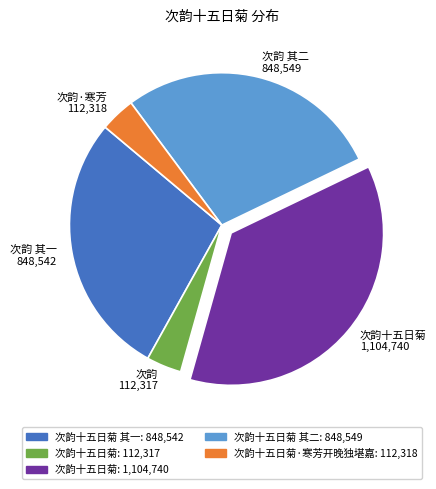

Is there a majority slice in this chart?

No